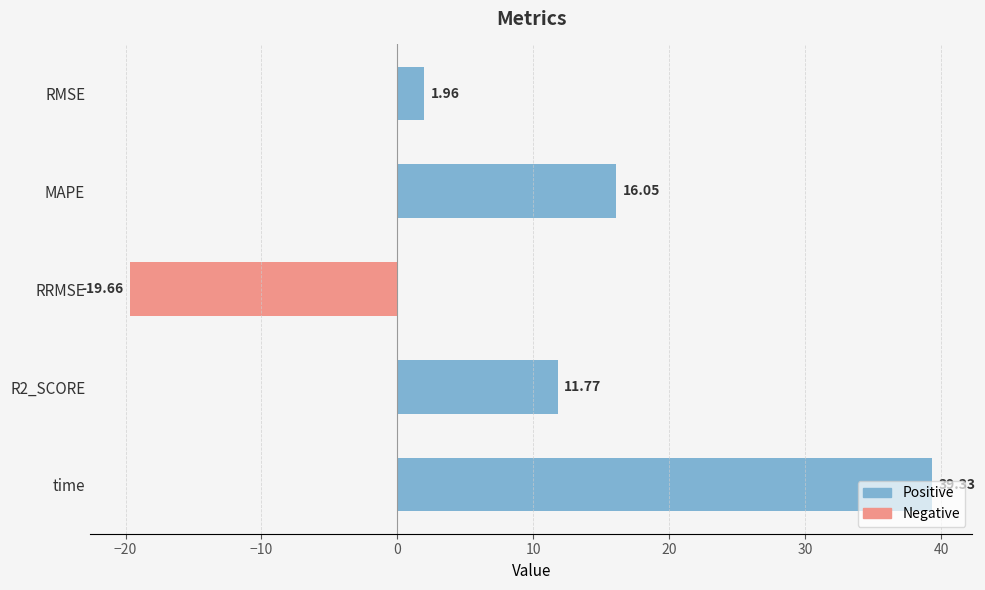

At which category does the chart reach its peak across all series?

time